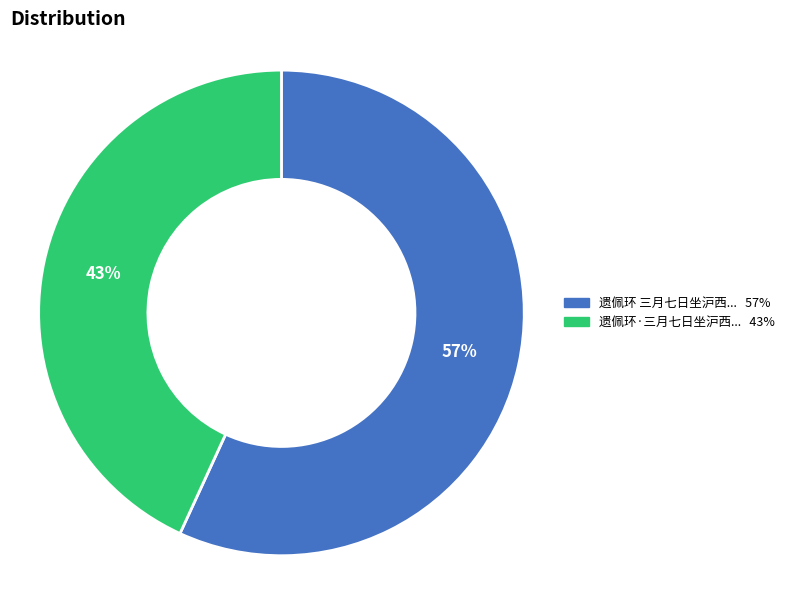

Is there a majority slice in this chart?

Yes